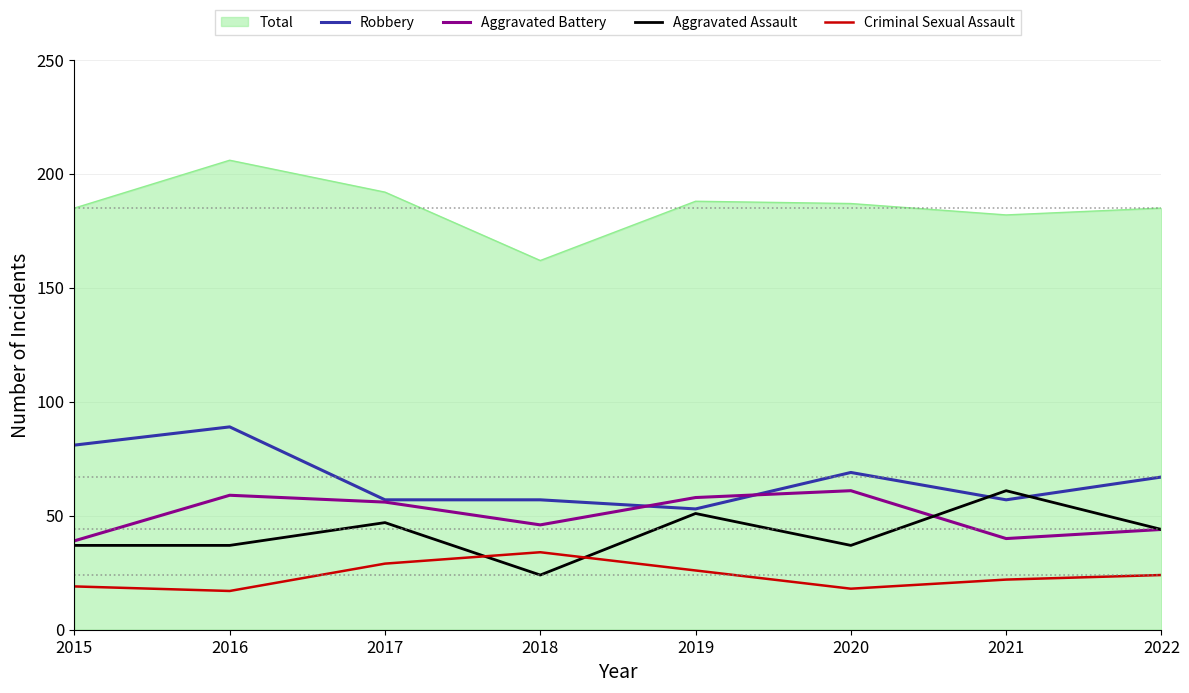

What is the approximate value of Aggravated Assault at 2018, to the nearest 10?

20